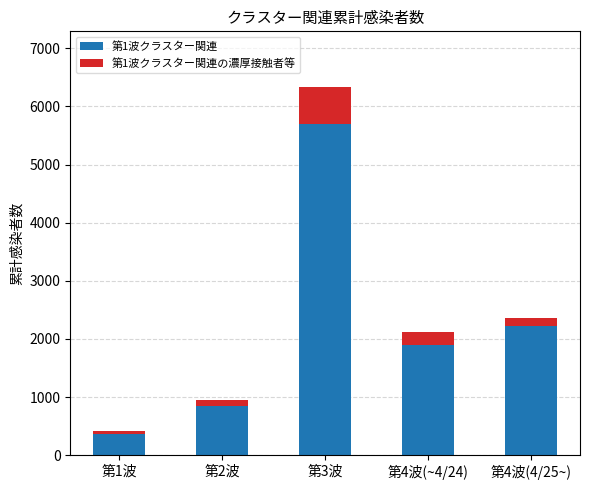

What is the highest value of the 第1波クラスター関連 series?

5701